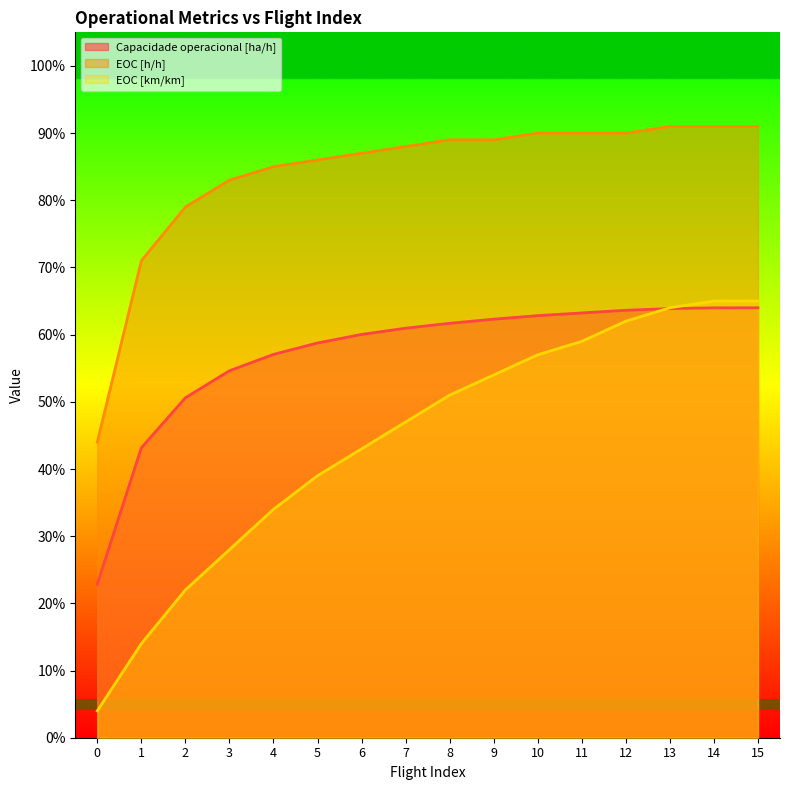

Rank the series by their maximum value, from lowest to highest.

Capacidade operacional [ha/h], EOC [km/km], EOC [h/h]